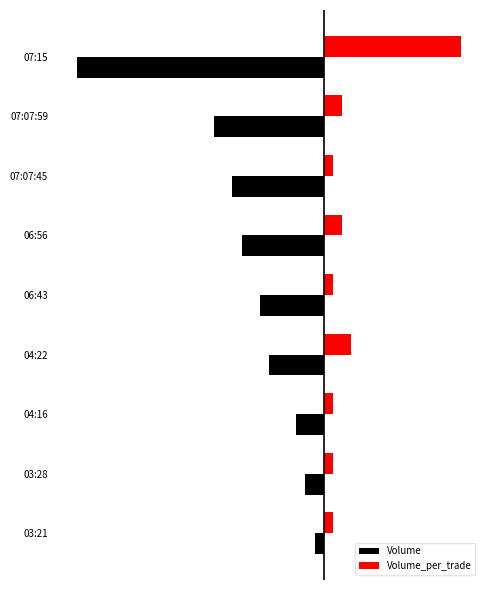

What are all the series names shown in the legend?

Volume, Volume_per_trade